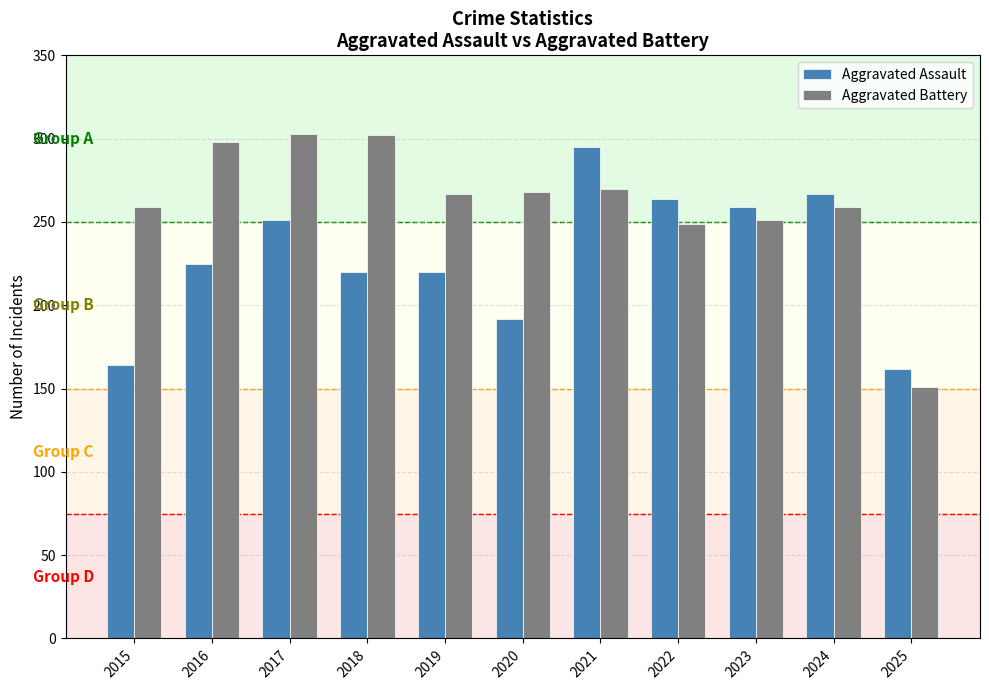

True or false: Aggravated Assault has a value of 162 at 2025.

True